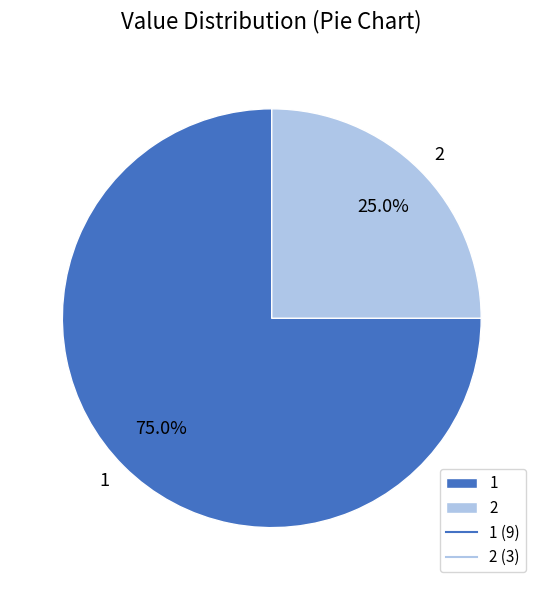

The 2 slice represents 25% of the pie. True or false?

True